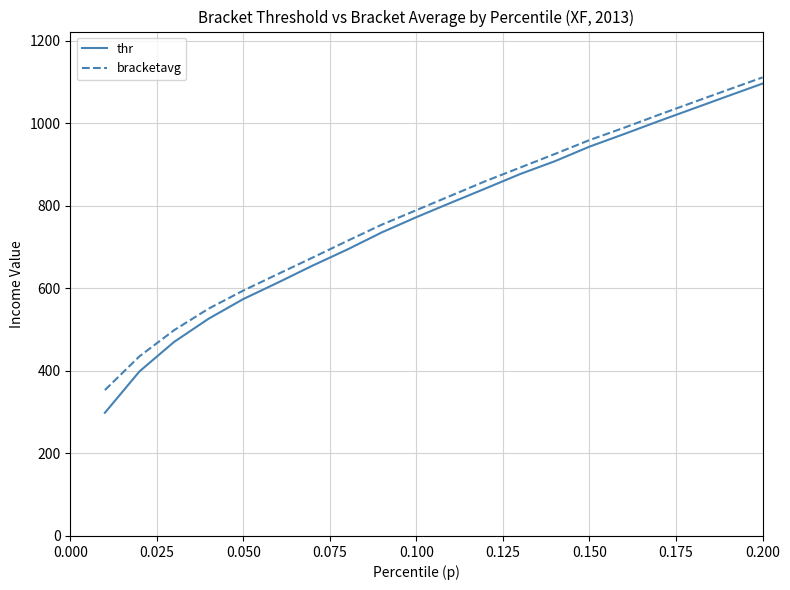

List the series in order of their overall mean, highest first.

bracketavg, thr